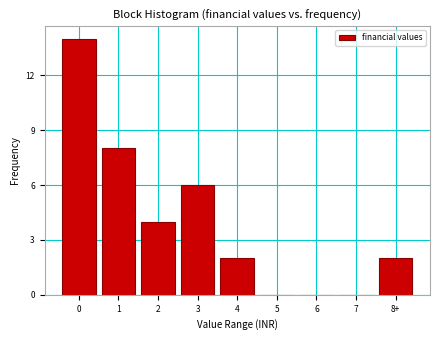

Reading left to right, what are all the values shown in this chart?

0=14	1=8	2=4	3=6	4=2	5=0	6=0	7=0	8+=2